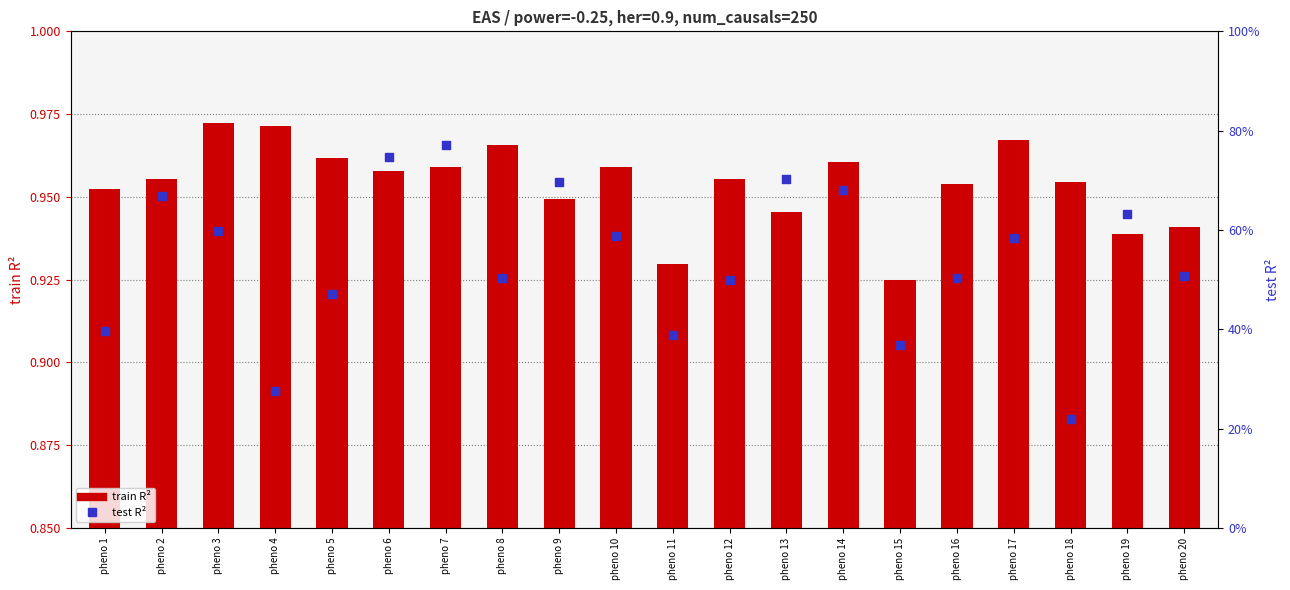

Which series has the widest spread of Y values?

test R²